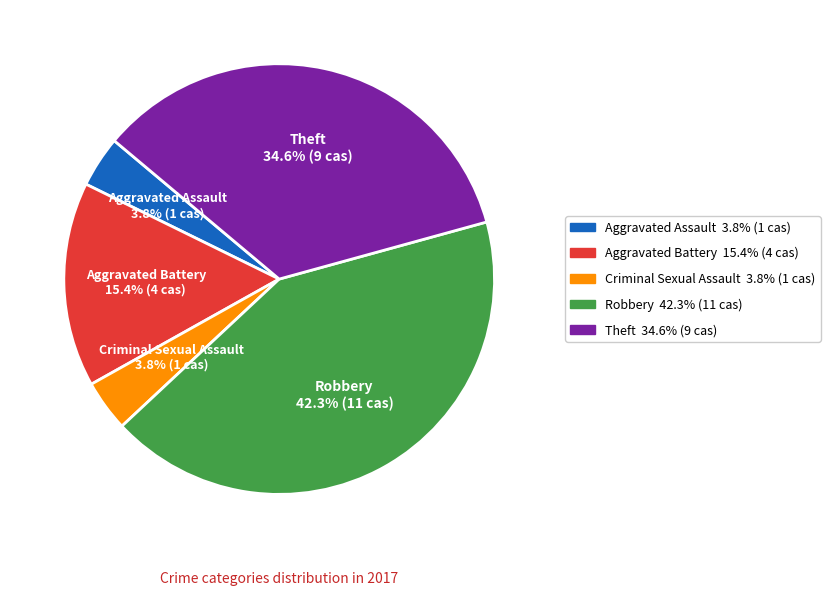

How much of the chart is everything except Robbery?

57.7%